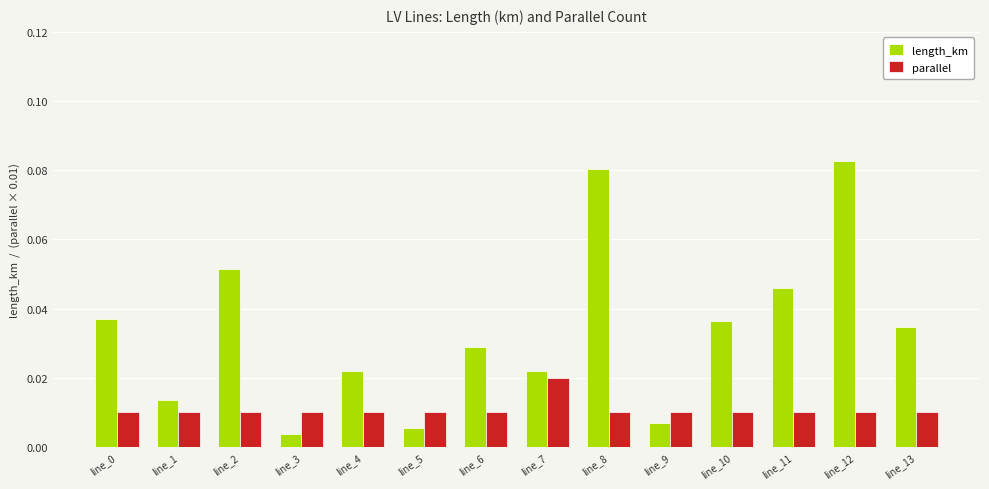

Rank the series by their average value, from lowest to highest.

parallel, length_km